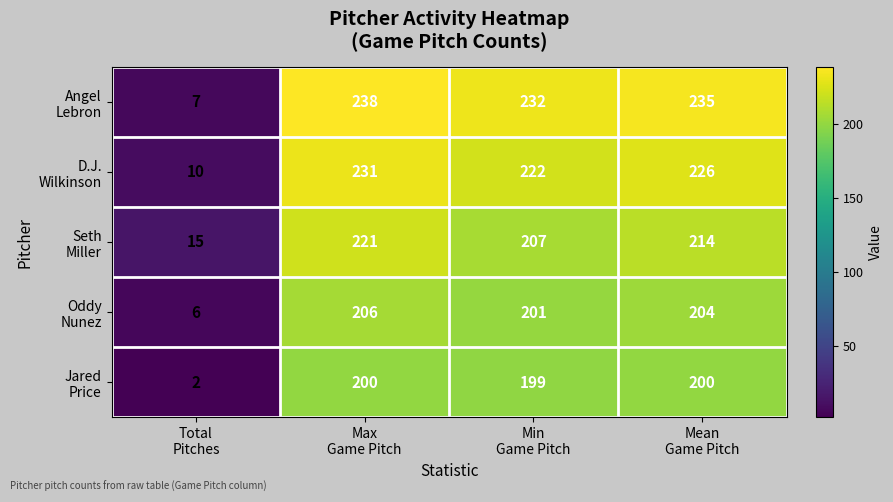

What is the total value across all series at Total
Pitches?

40